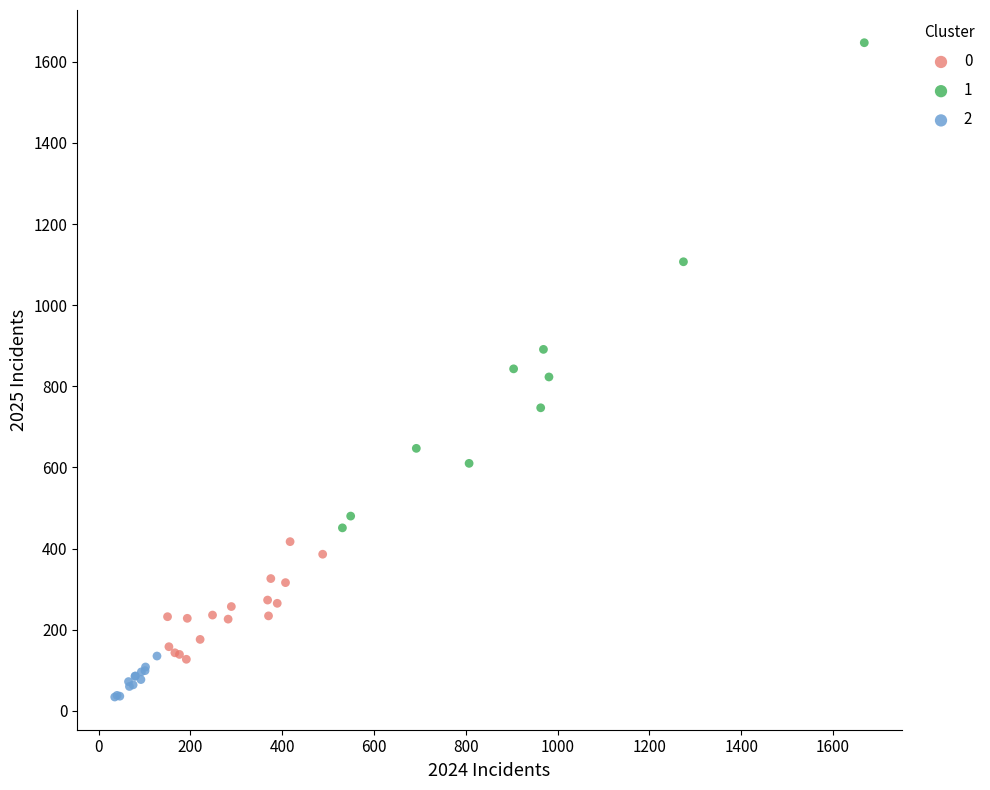

Which series has the widest spread of Y values?

1